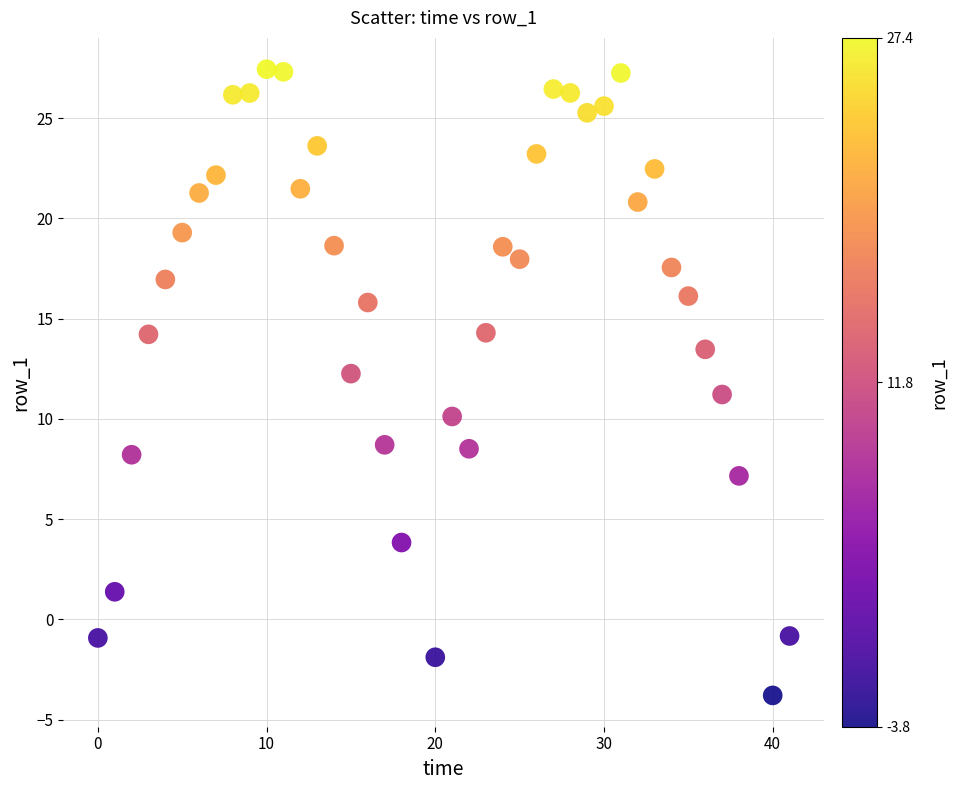

What is the range of Y values (max minus min)?

31.2